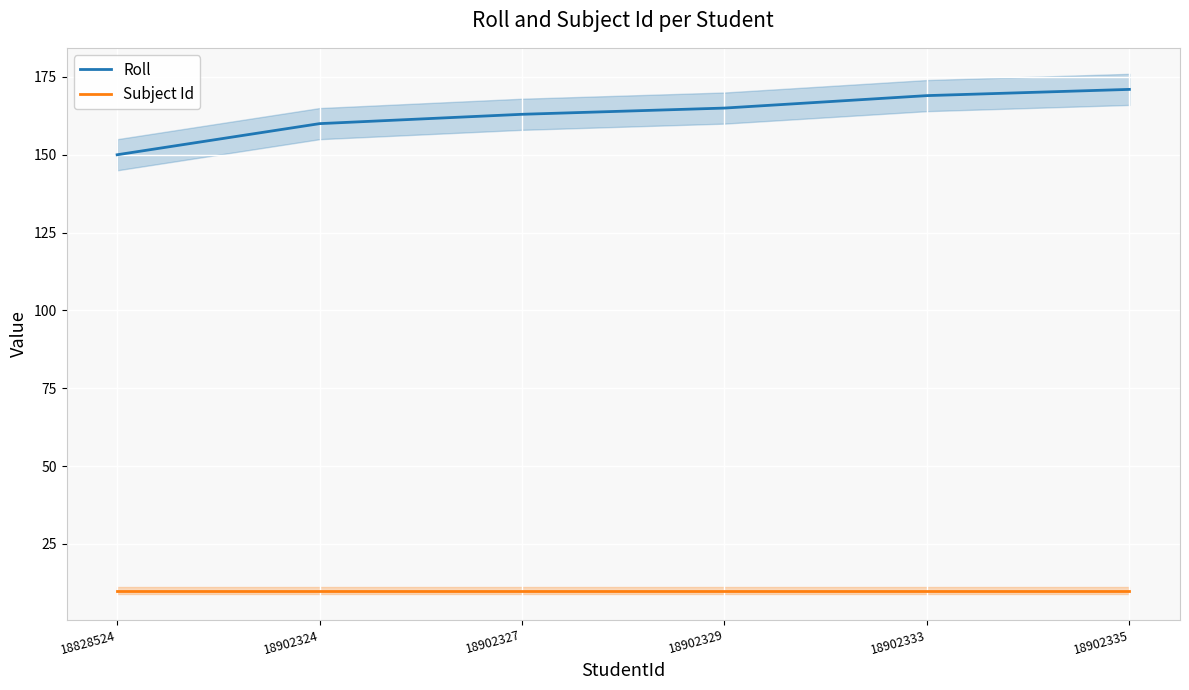

Which label corresponds to the smallest value in the chart?

18828524